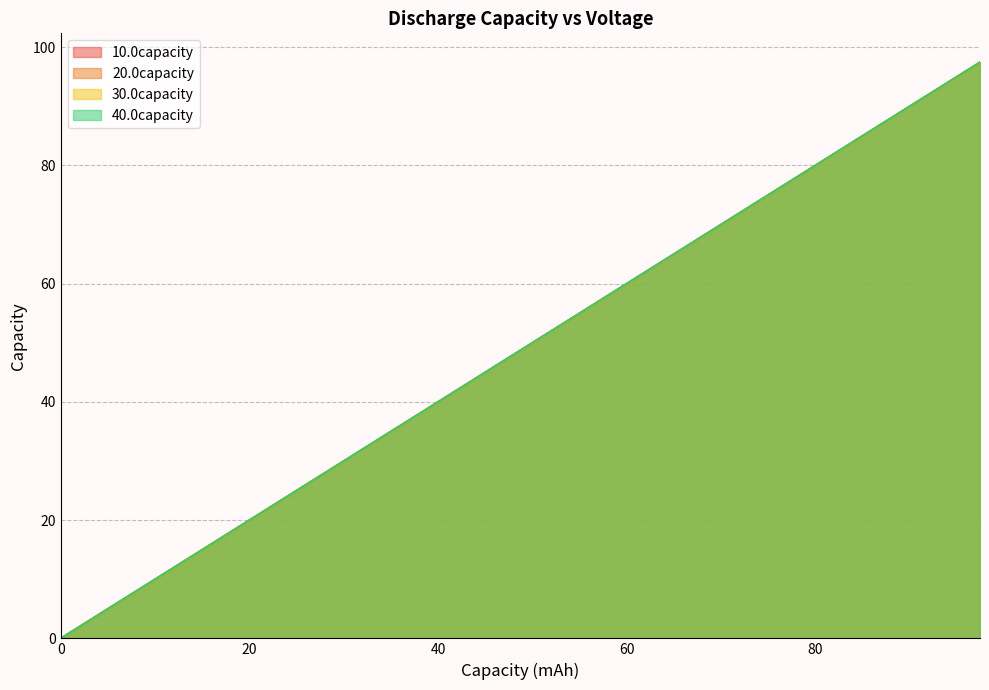

What is the value of the 40.0capacity point at the 38th from the left?

92.5